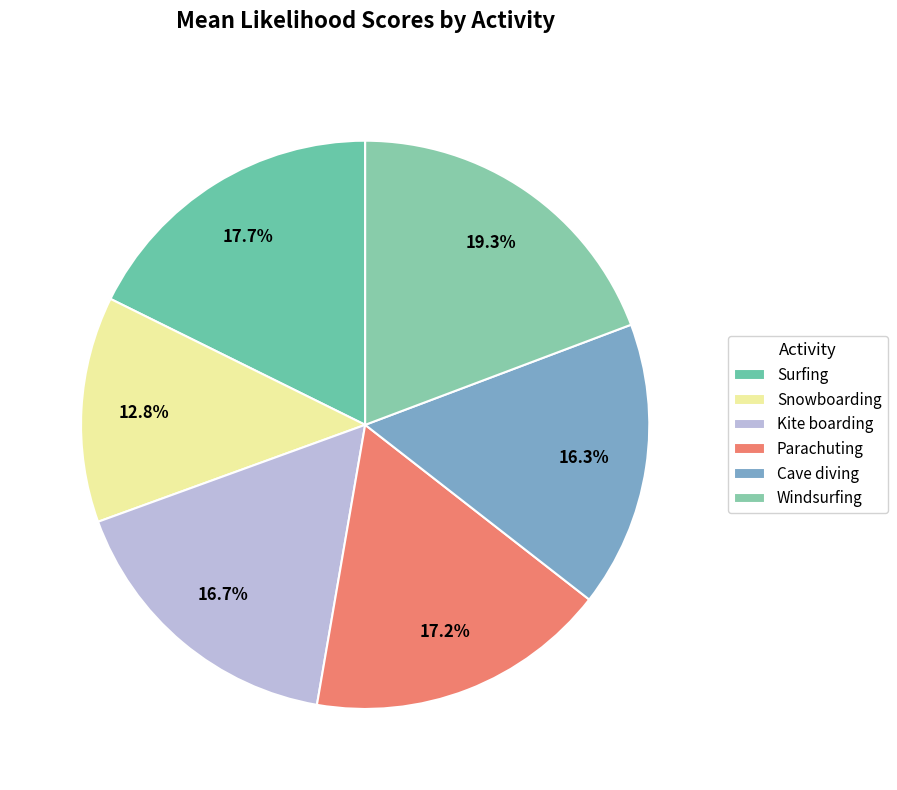

How many slices are in this pie chart?

6